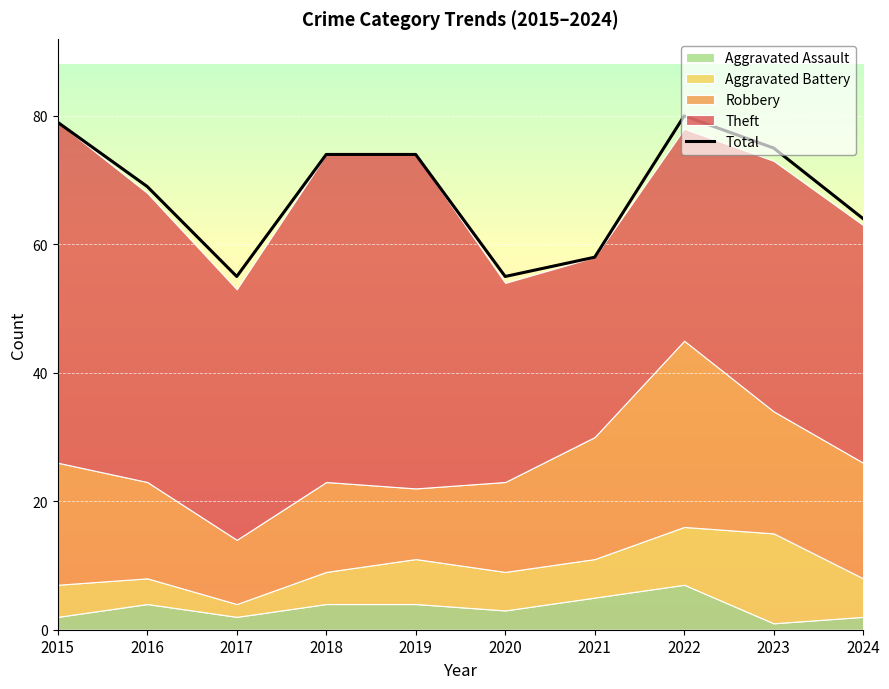

True or false: the data has more than 0 interior local peaks.

True